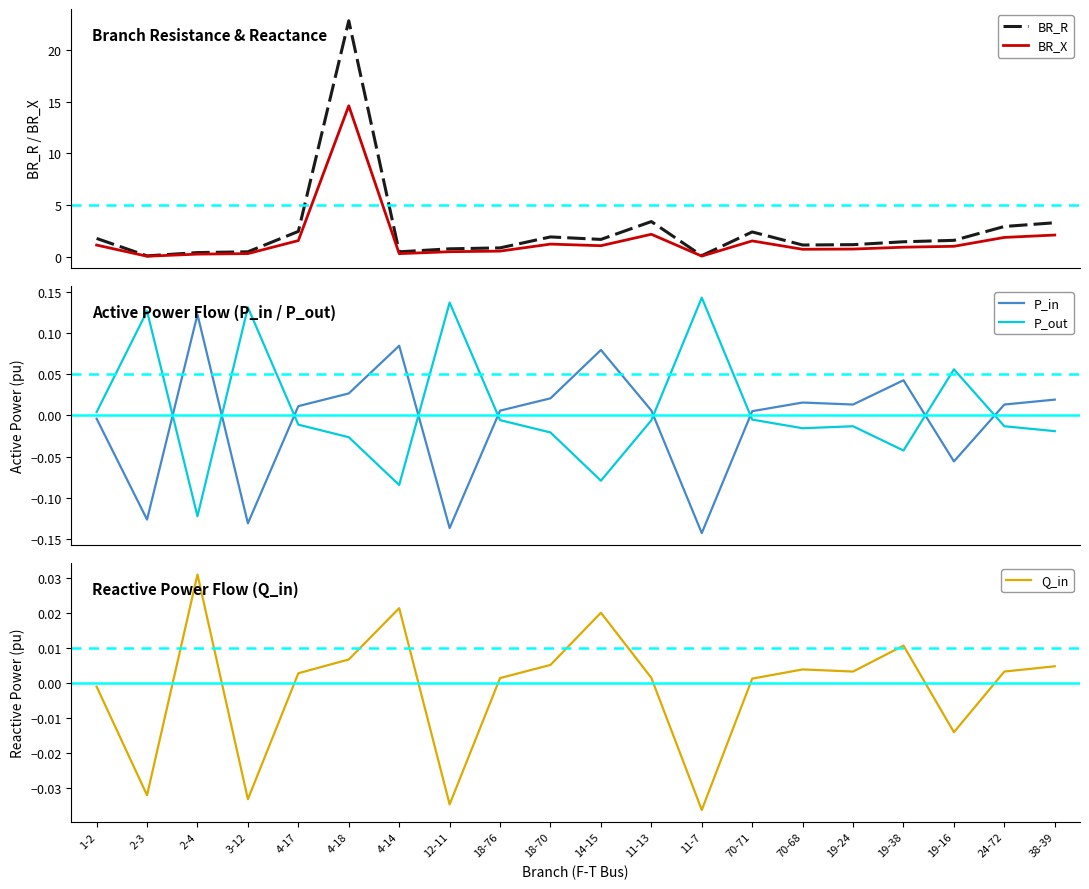

True or false: Q_in has a value of -0.0 at 1-2.

True